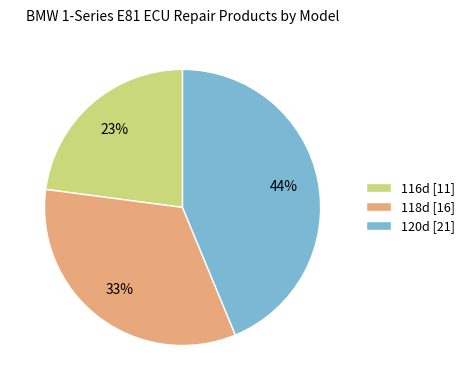

Does 116d account for over 50% of the chart?

No